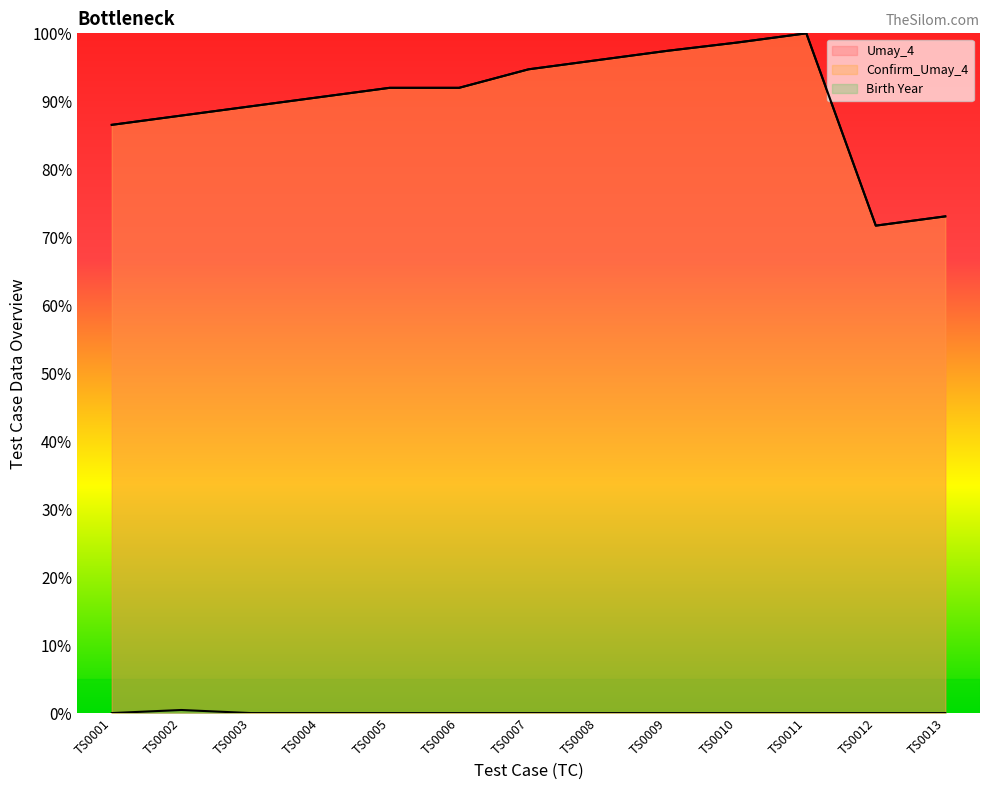

How many interior local peaks does the Birth Year series have?

1